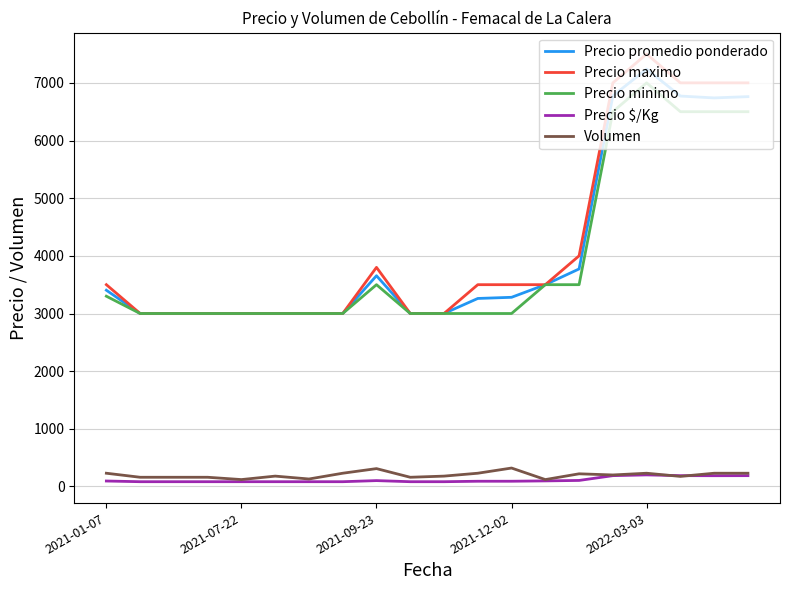

True or false: Volumen and Precio promedio ponderado intersect in this chart.

False